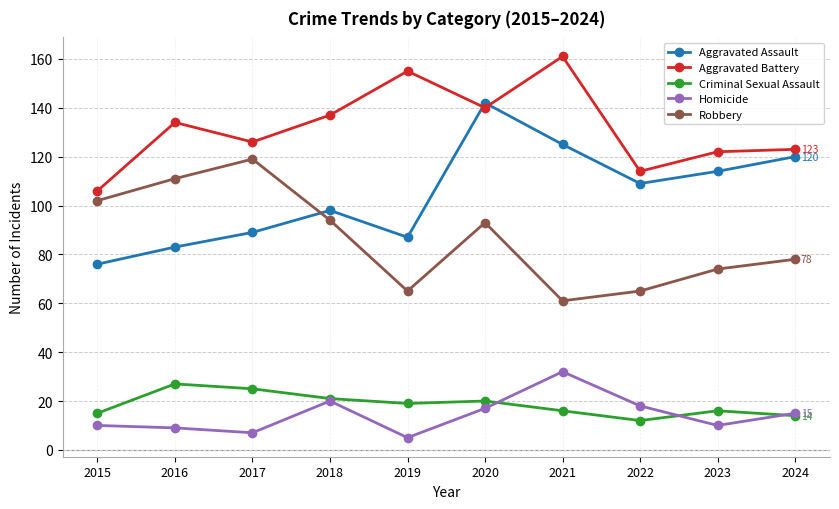

Reading left to right, transcribe all the data shown in this chart.

Aggravated Assault: 2015=76	2016=83	2017=89	2018=98	2019=87	2020=142	2021=125	2022=109	2023=114	2024=120
Aggravated Battery: 2015=106	2016=134	2017=126	2018=137	2019=155	2020=140	2021=161	2022=114	2023=122	2024=123
Criminal Sexual Assault: 2015=15	2016=27	2017=25	2018=21	2019=19	2020=20	2021=16	2022=12	2023=16	2024=14
Homicide: 2015=10	2016=9	2017=7	2018=20	2019=5	2020=17	2021=32	2022=18	2023=10	2024=15
Robbery: 2015=102	2016=111	2017=119	2018=94	2019=65	2020=93	2021=61	2022=65	2023=74	2024=78